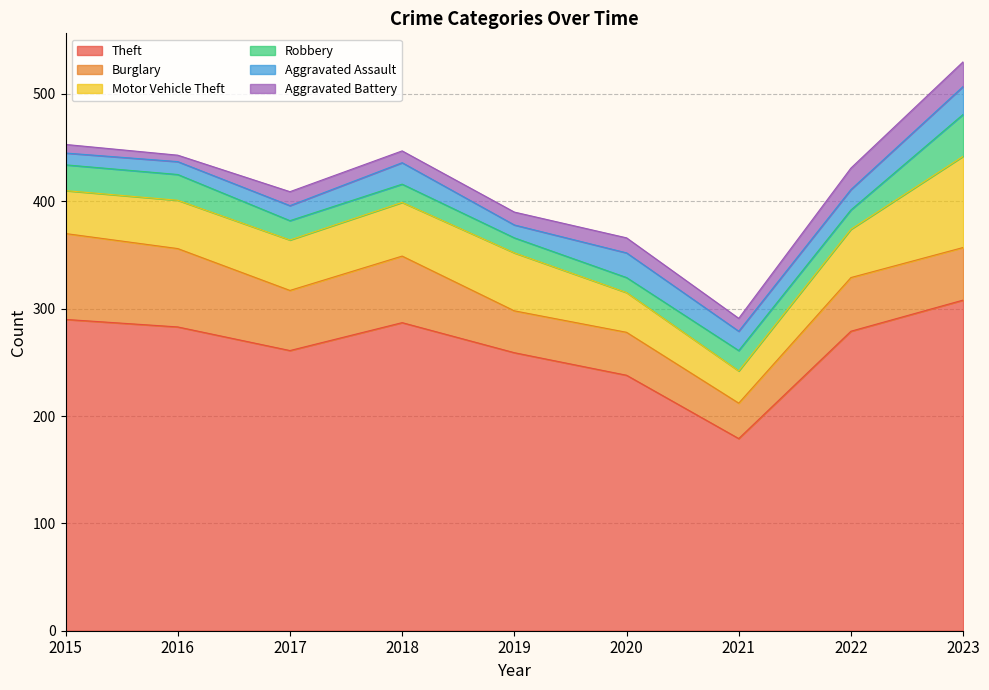

At which category does Motor Vehicle Theft reach its first local valley?

2021